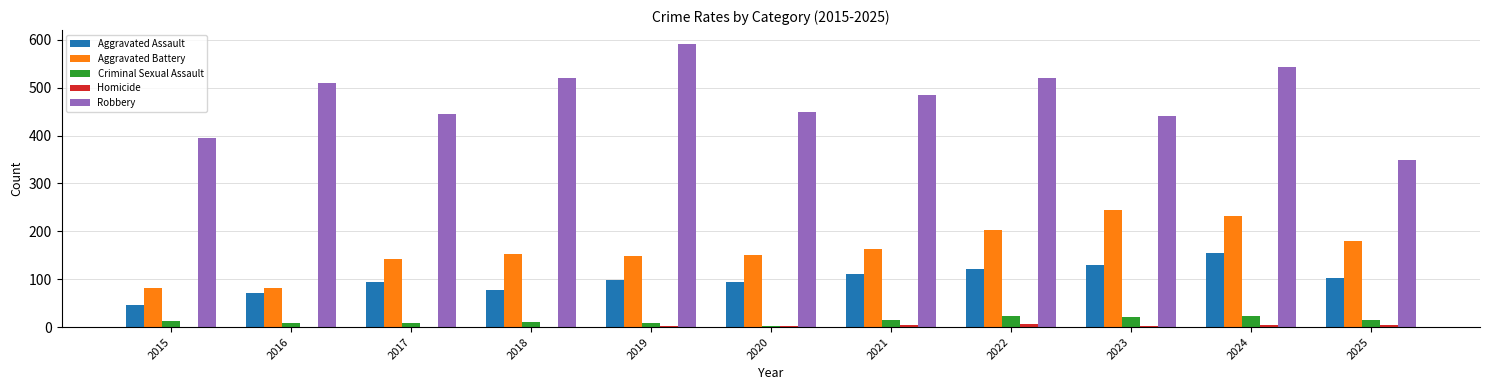

At which category is the sum across all series the highest?

2024